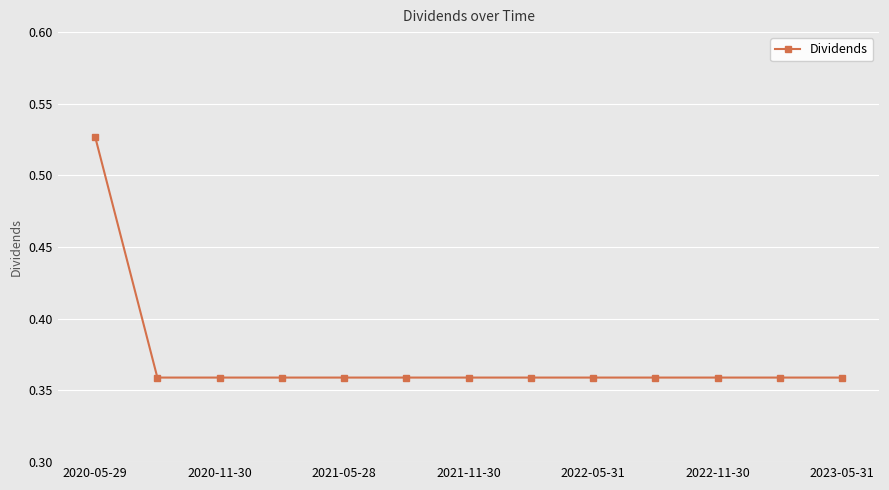

Count the values in the range 0 to 1.

13